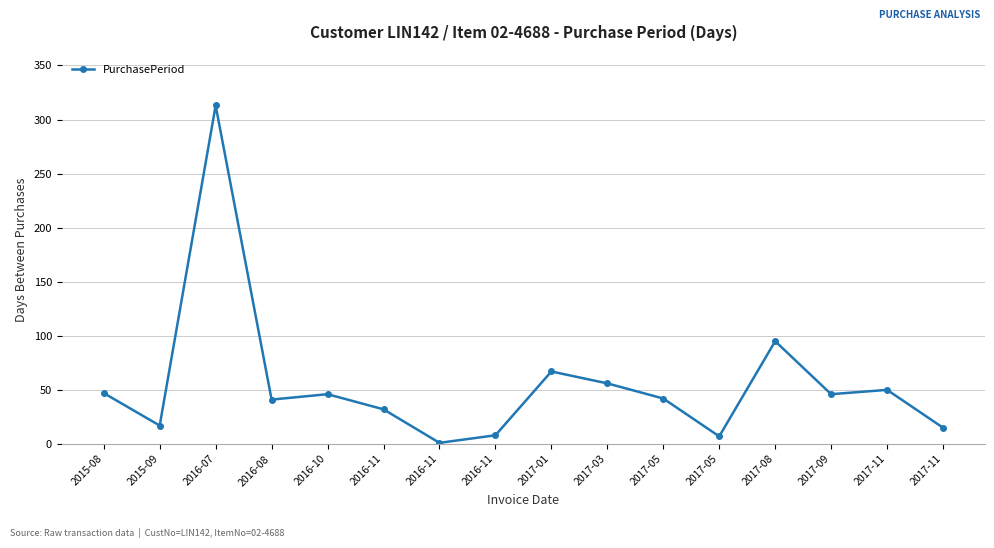

What is the sum of the values at 2017-11 and 2017-11?

65